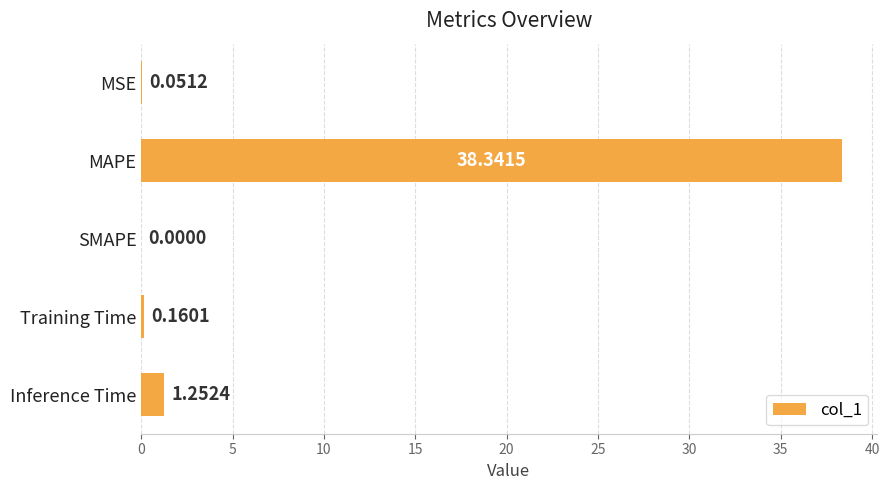

At which category does the chart reach its peak across all series?

MAPE